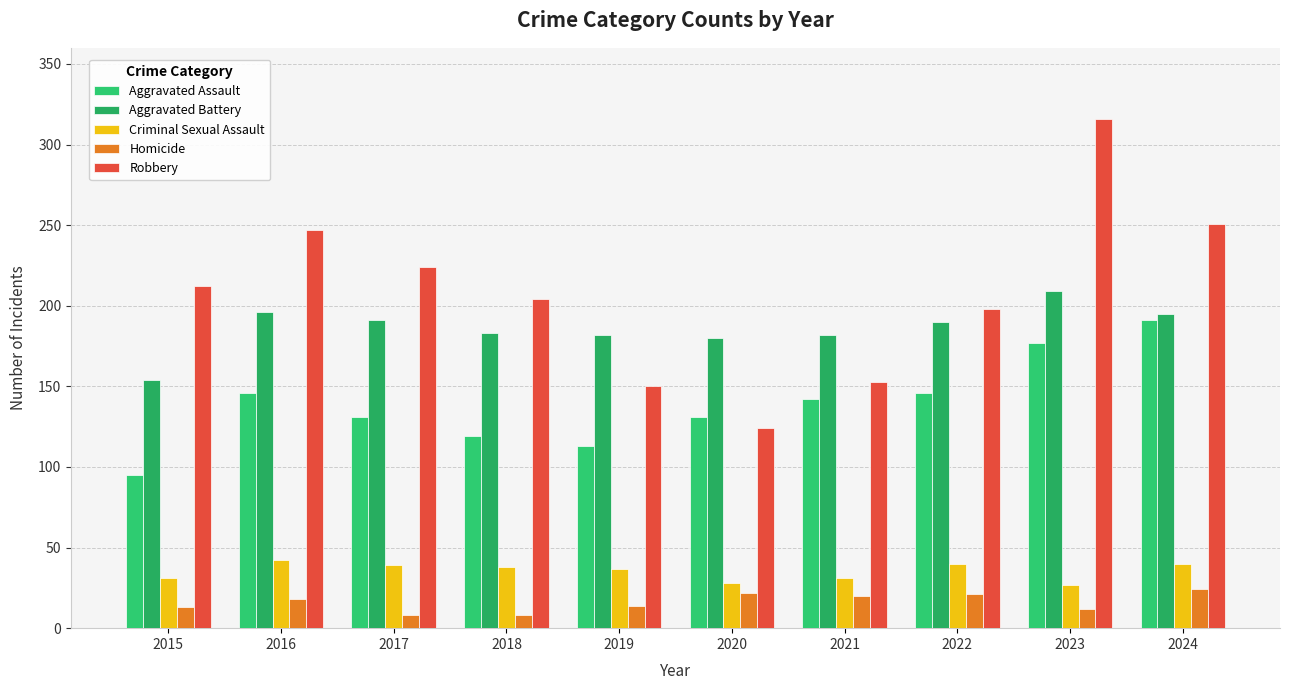

What is the sum of all Homicide values?

160